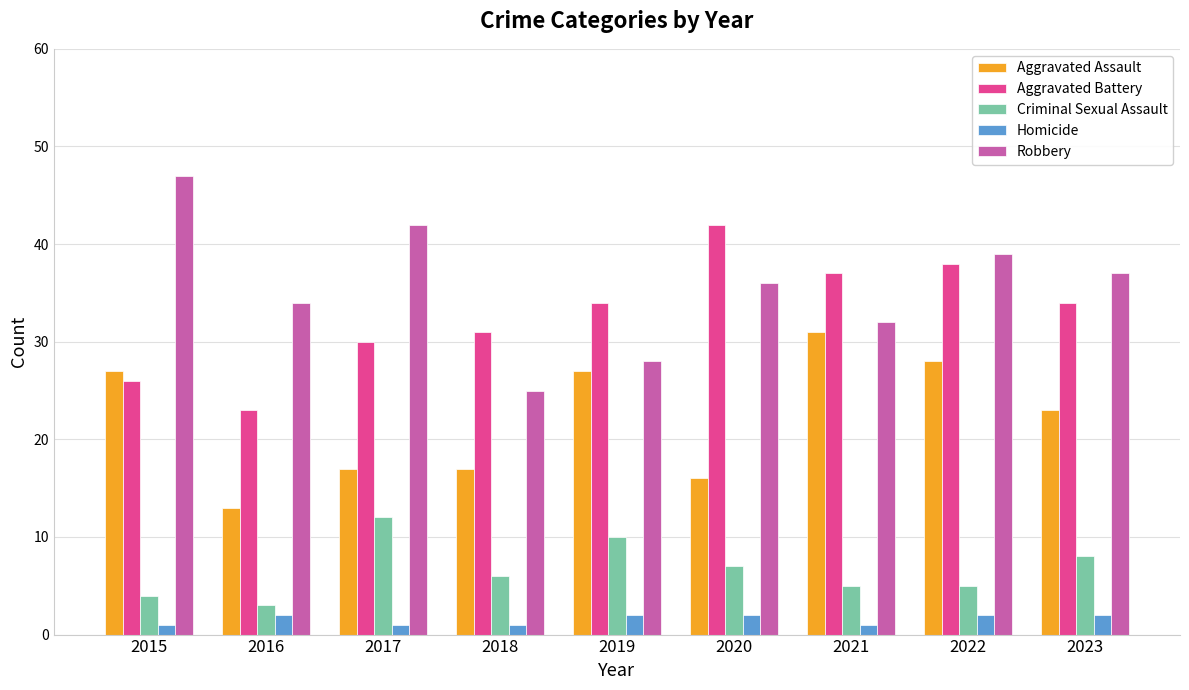

List the labels in order of Robbery value, largest first.

2015, 2017, 2022, 2023, 2020, 2016, 2021, 2019, 2018